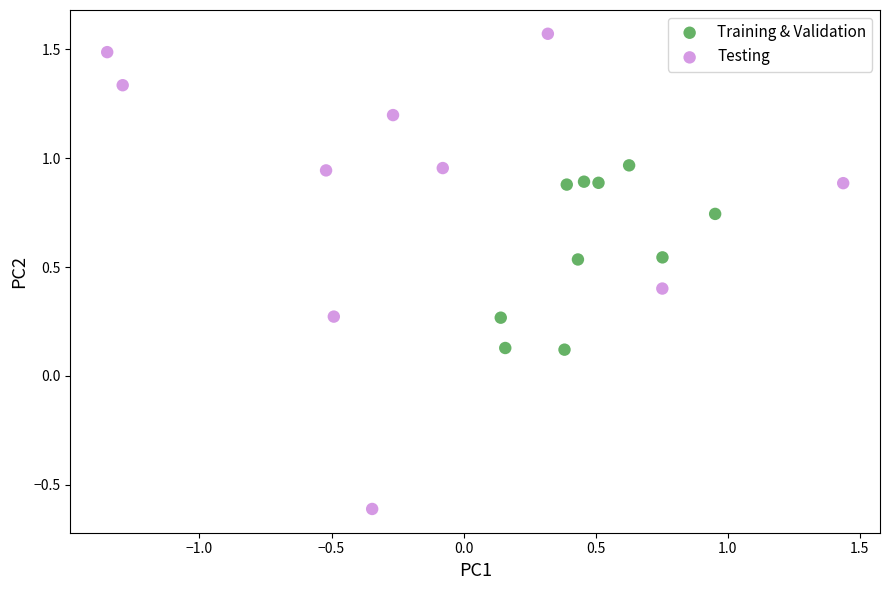

Which series has the widest spread of Y values?

Testing